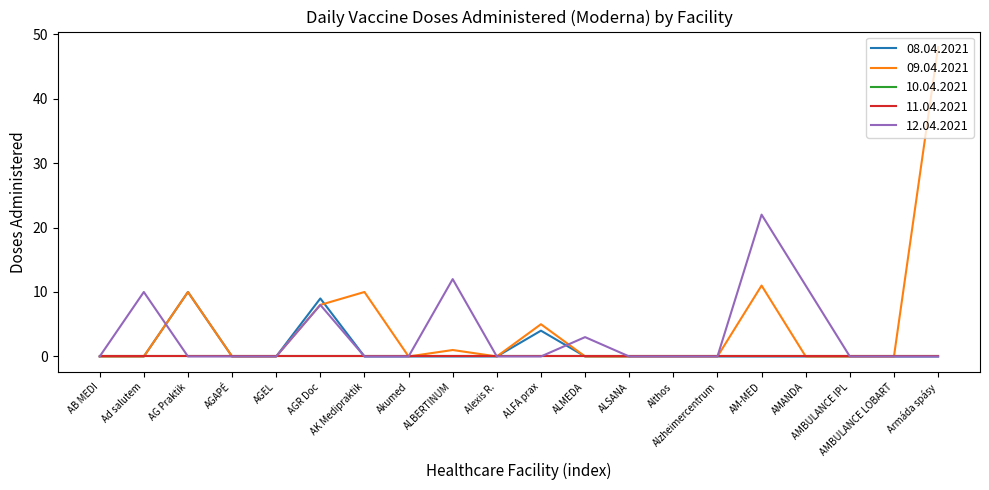

What is the label of the 4th point from the left?

AGAPÉ